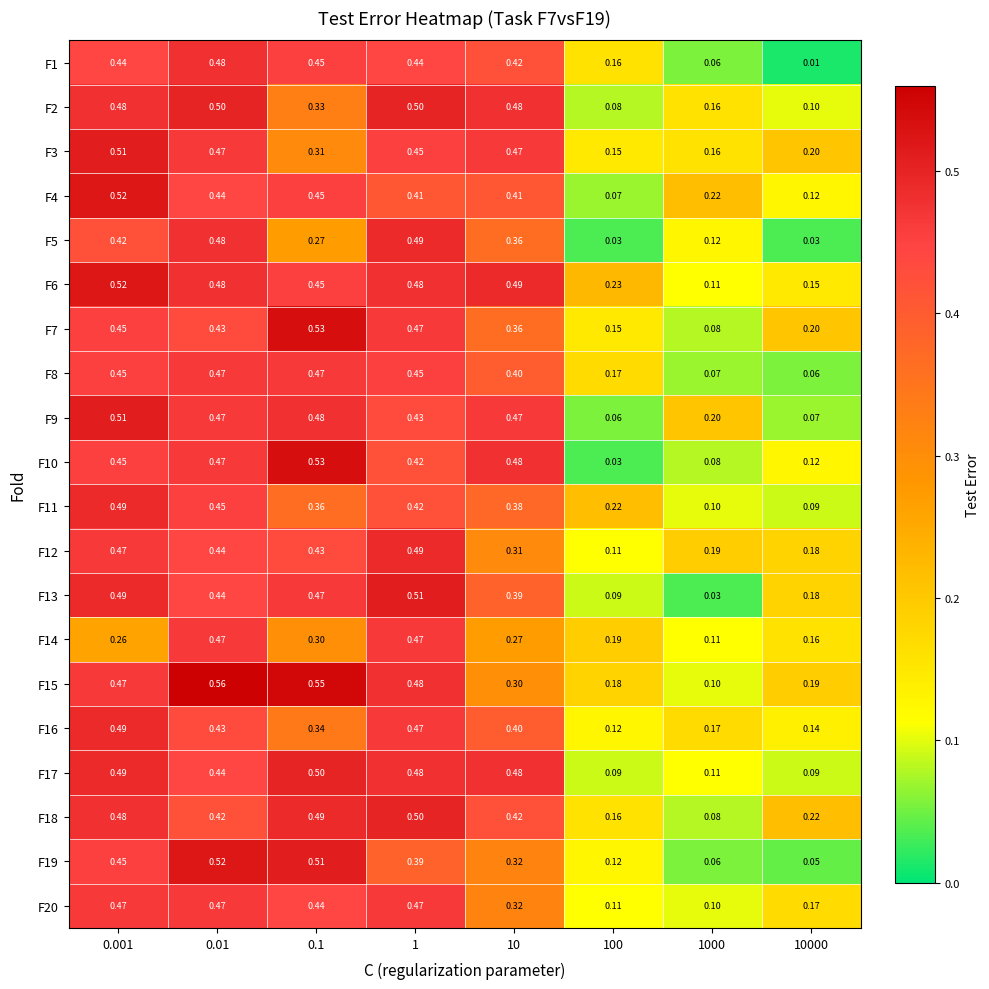

Is the value of F15 at 1 greater than the value of F2 at 0.01?

No